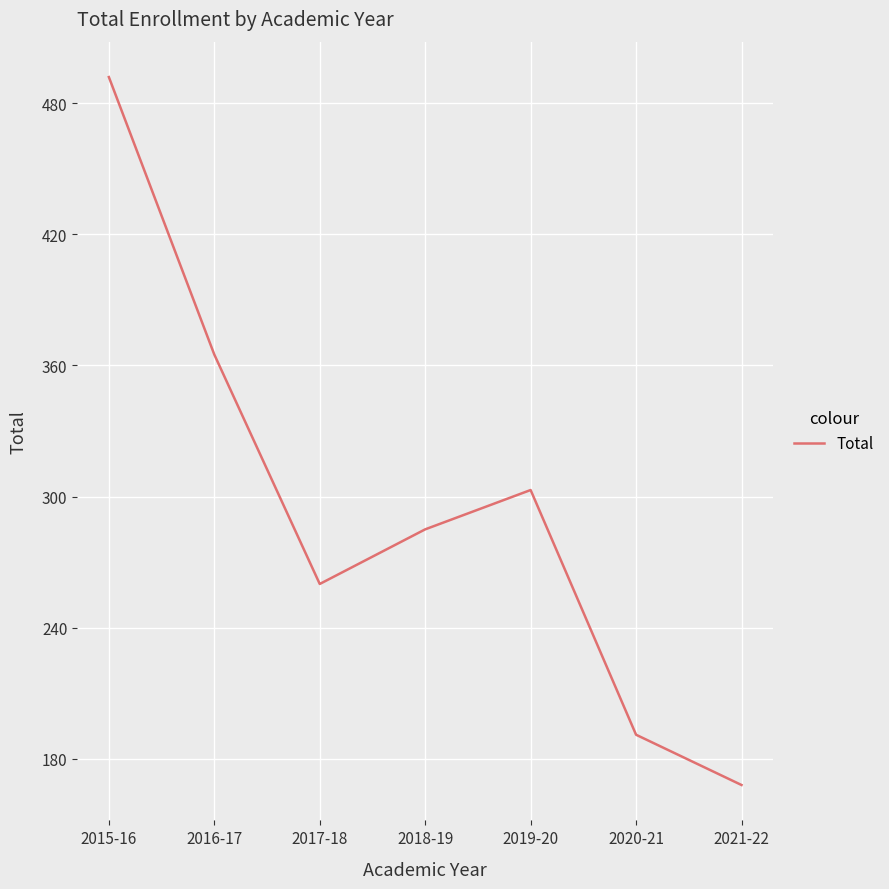

Reading left to right, list all the values displayed in this chart.

2015-16=492	2016-17=365	2017-18=260	2018-19=285	2019-20=303	2020-21=191	2021-22=168